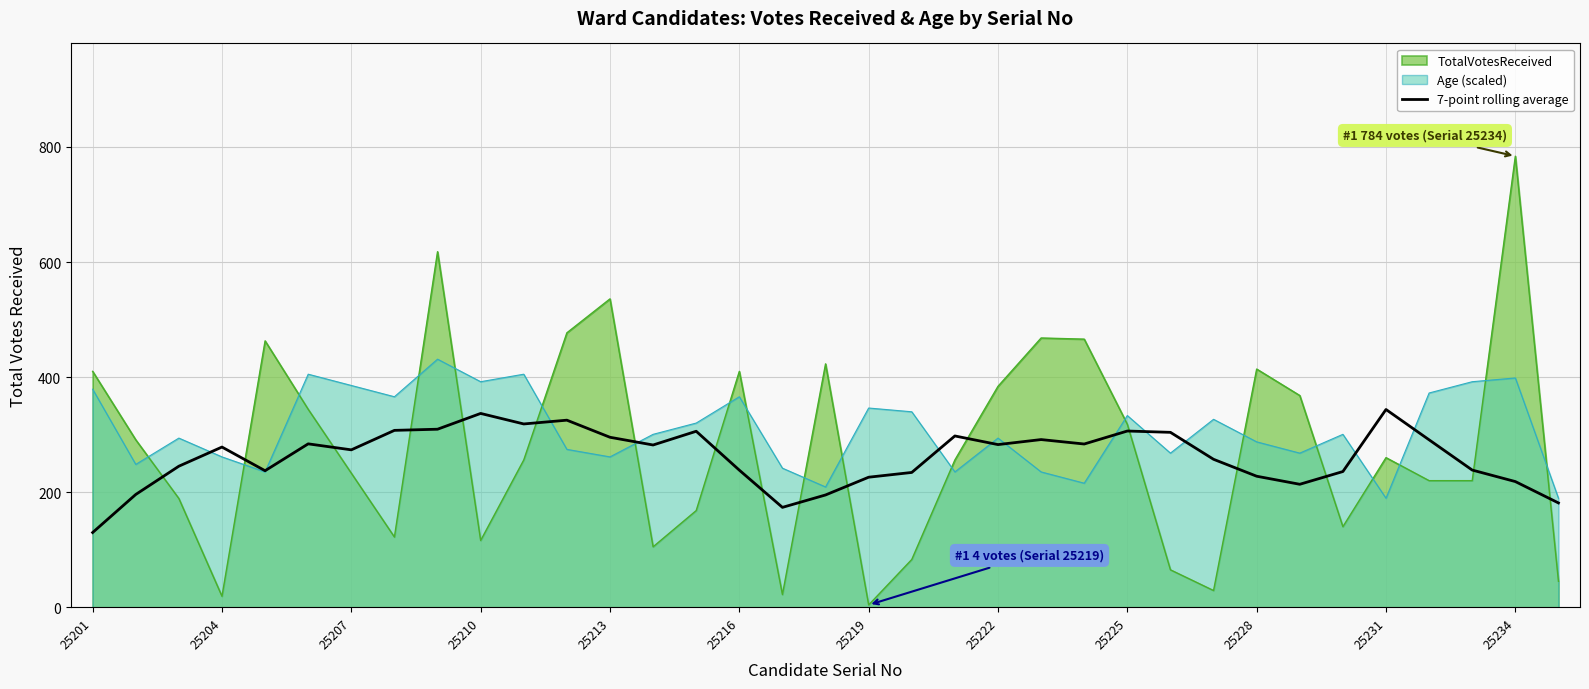

Which series has the widest spread of values?

TotalVotesReceived